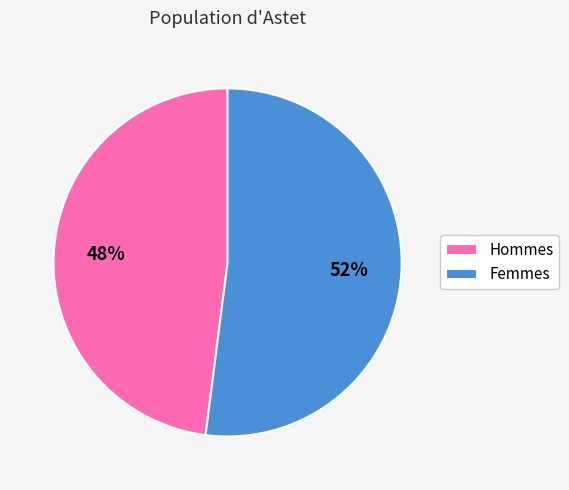

Do Femmes and Hommes together represent more than half of the pie?

Yes